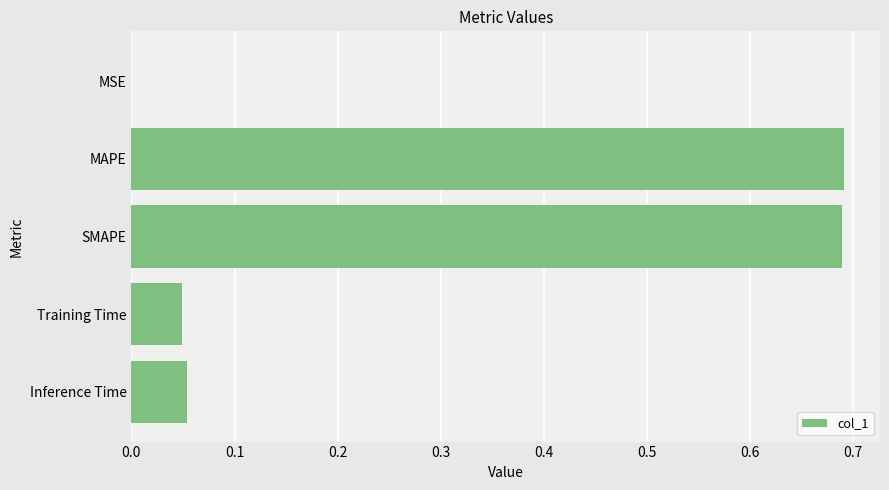

Which has a higher value, MSE or SMAPE?

SMAPE